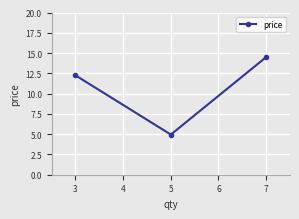

What is the maximum value shown in the chart?

14.5